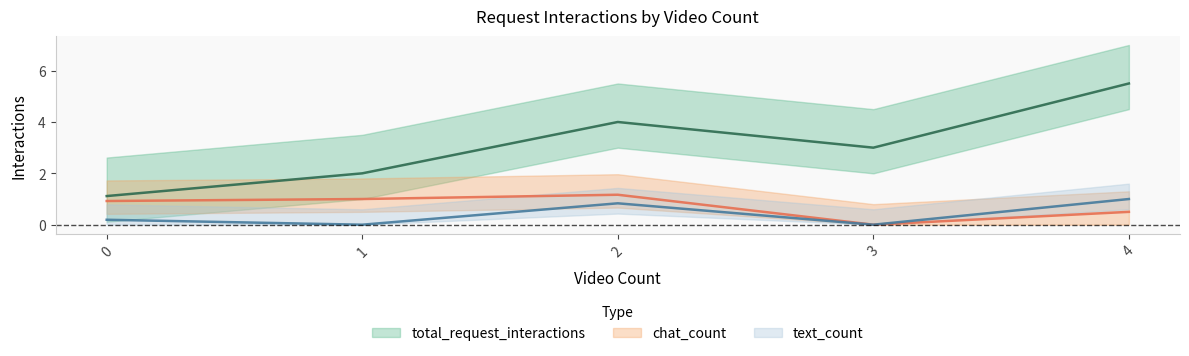

Which series has the largest total across all categories?

total_request_interactions